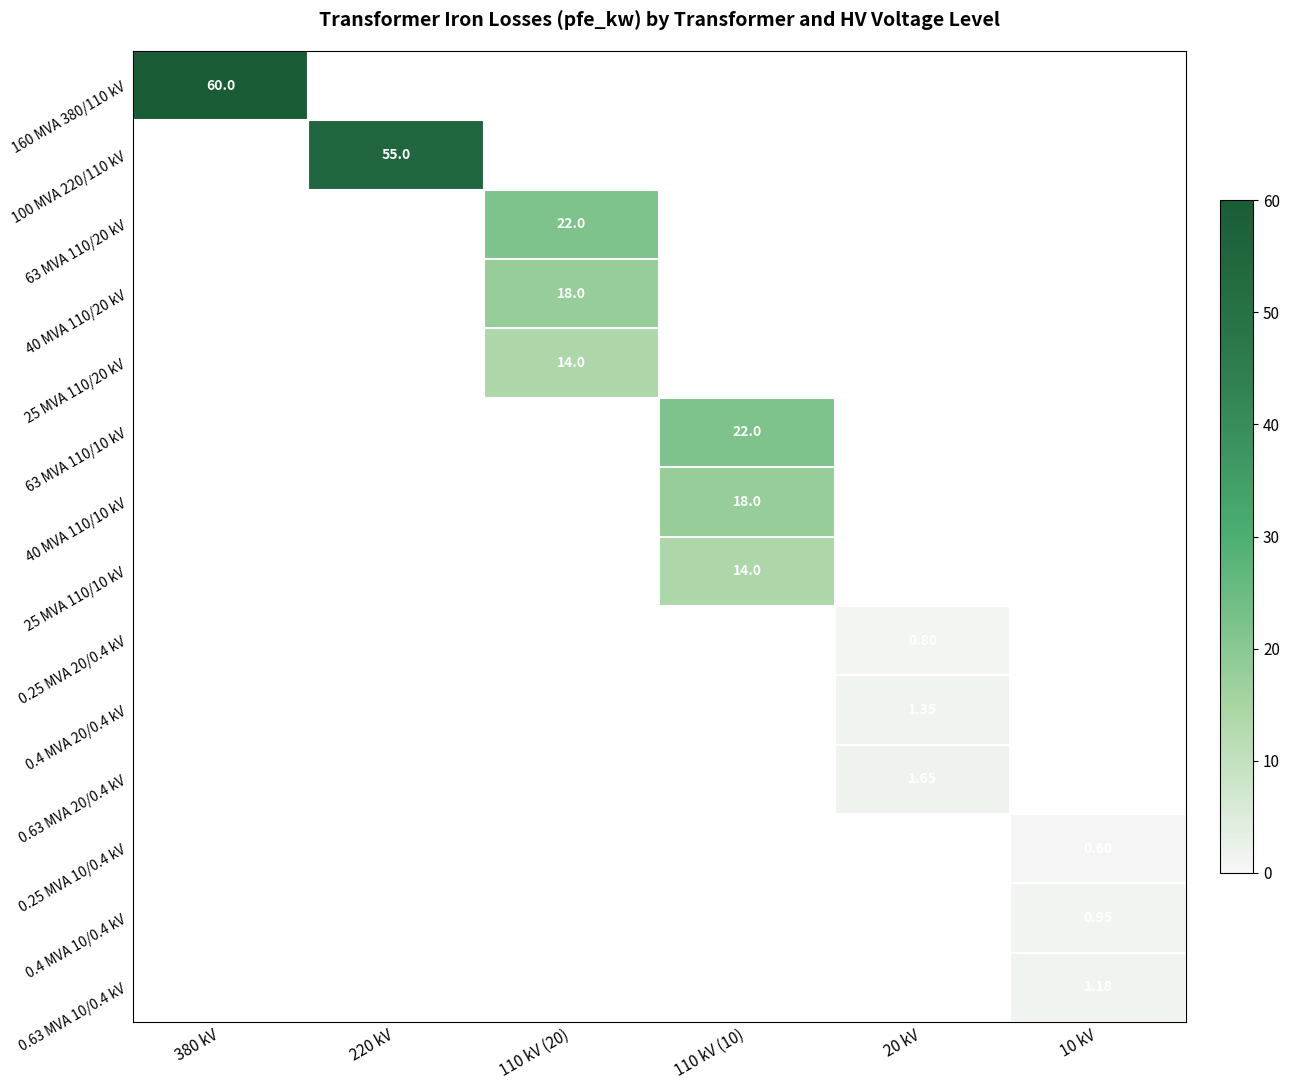

At how many categories does at least one series exceed 10?

4